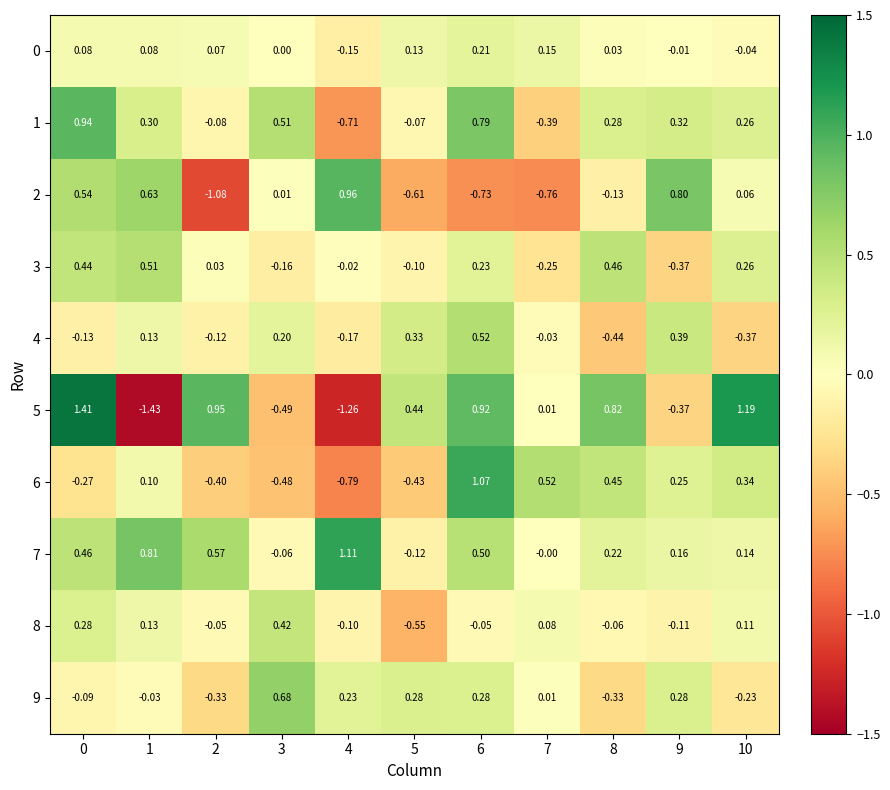

Is the value of 0 at 3 greater than the value of 3 at 1?

No